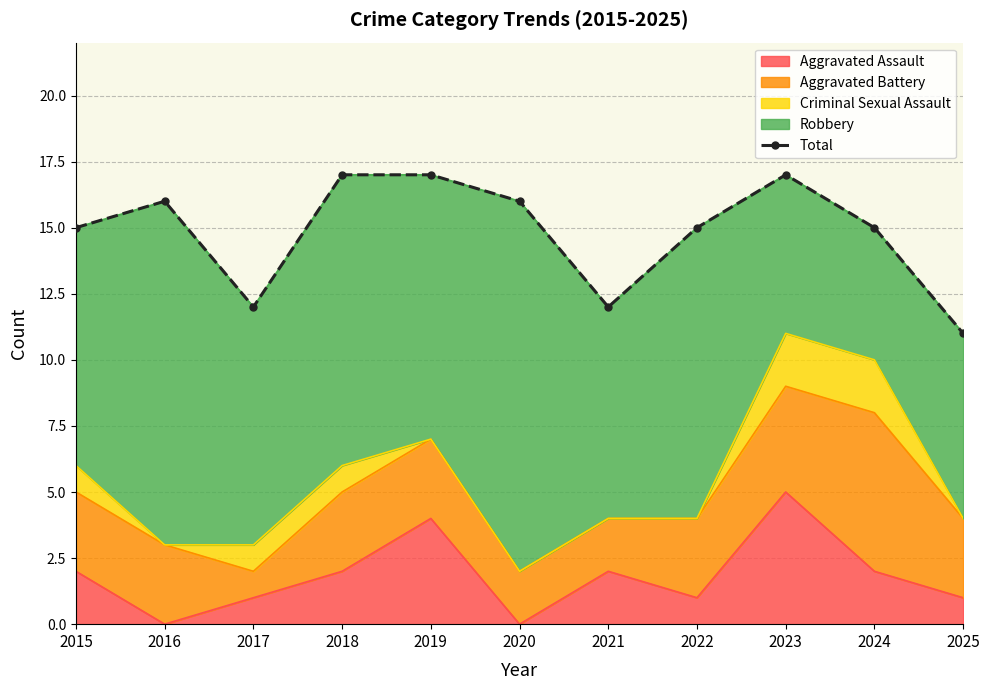

At which category does the data reach its first local peak?

2016